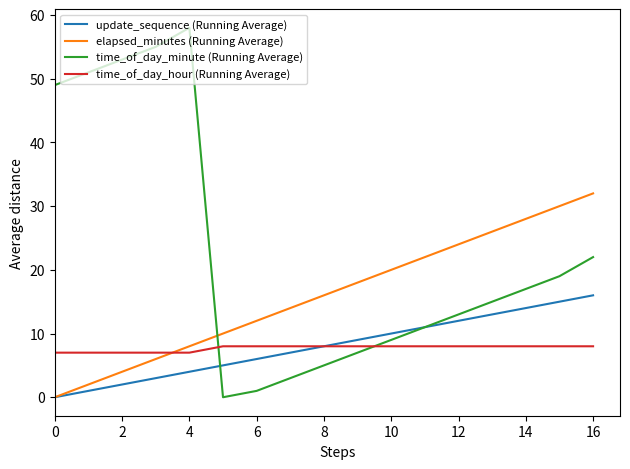

Which series ends up on top after the final intersection of time_of_day_hour (Running Average) and time_of_day_minute (Running Average)?

time_of_day_minute (Running Average)